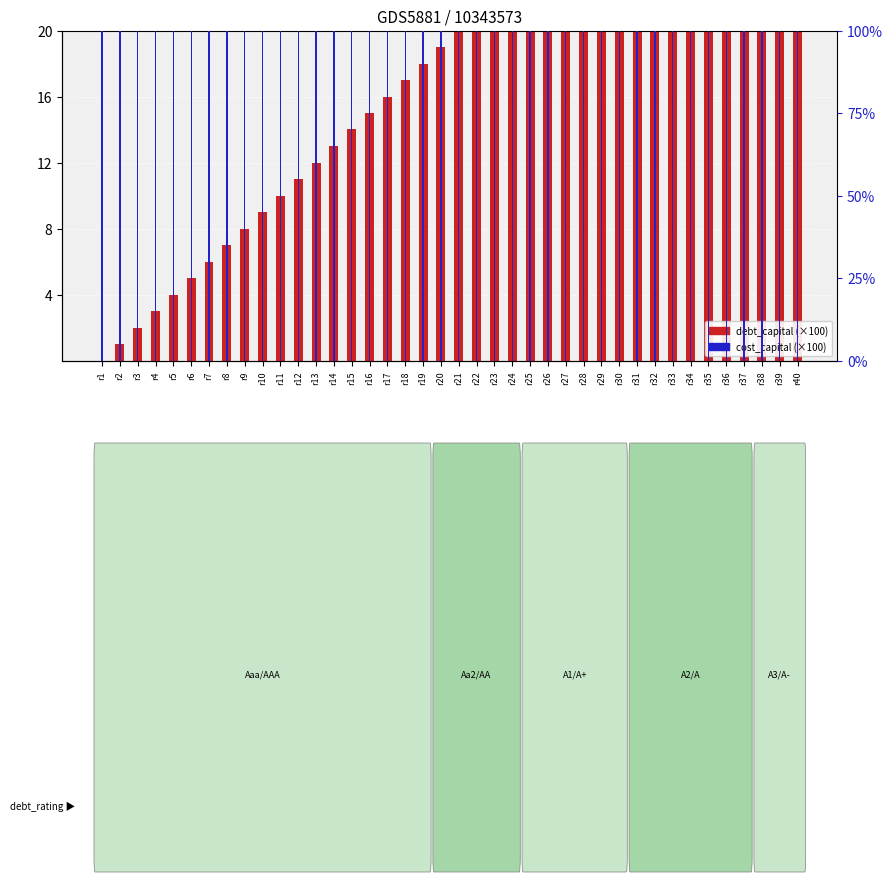

How many positive values does the debt_capital series have?

39